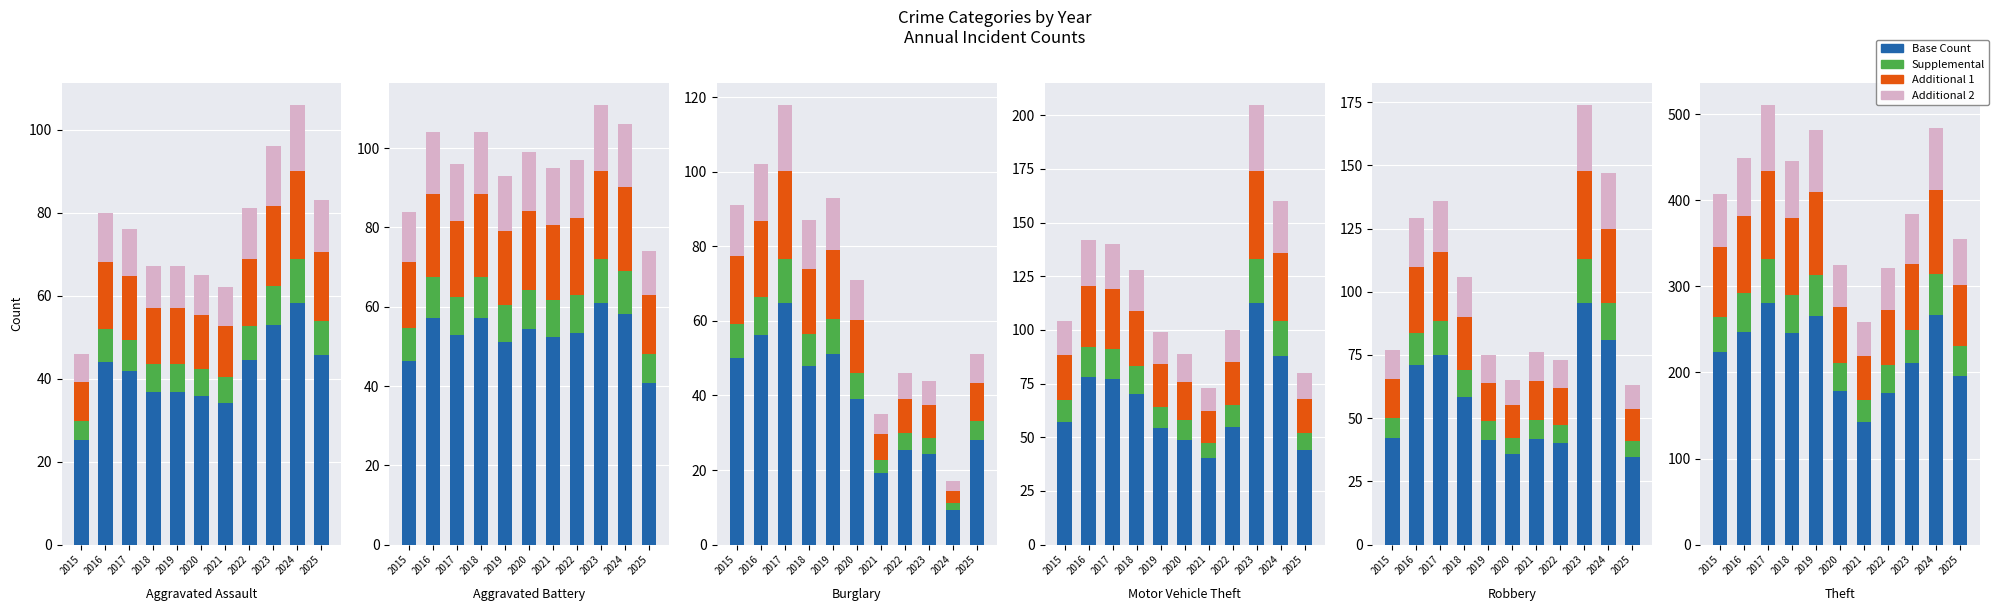

At how many categories does at least one series exceed 252?

3